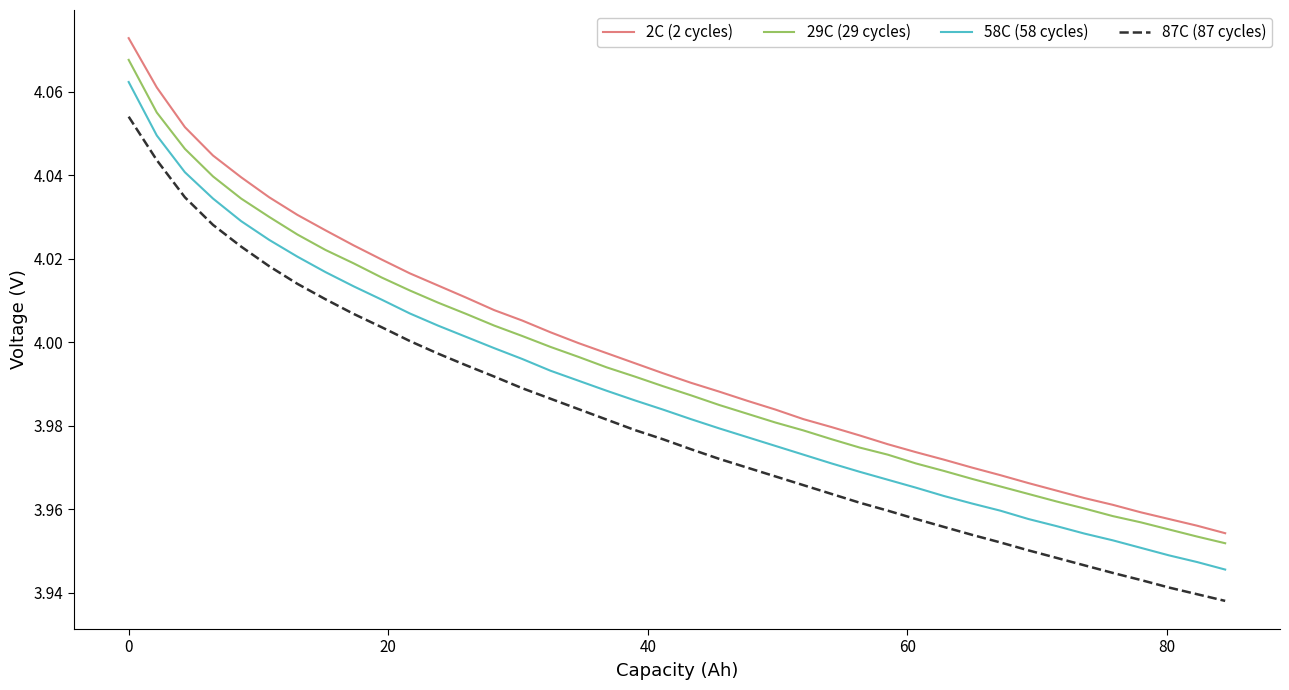

True or false: 2C (2 cycles) has more than 2 interior local peaks.

False